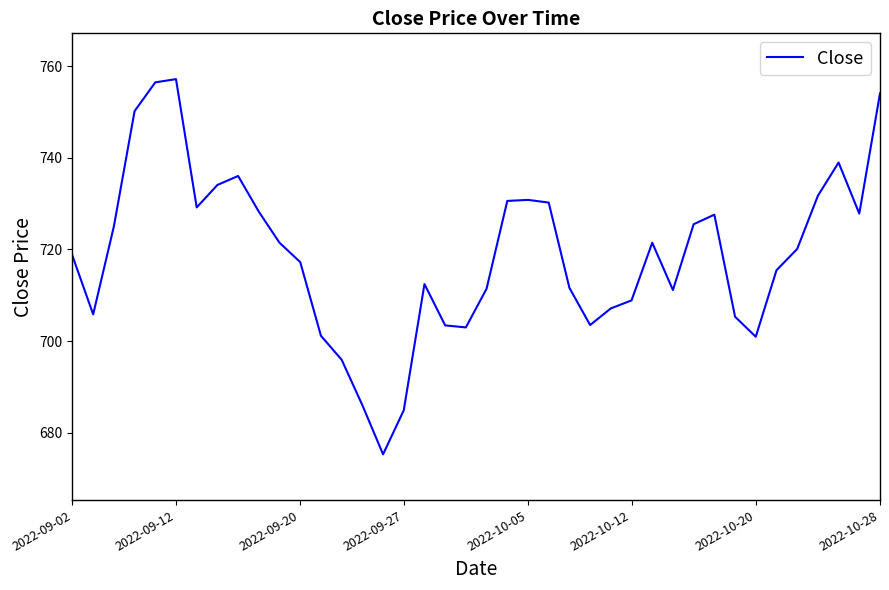

What is the minimum value shown in the chart?

675.3